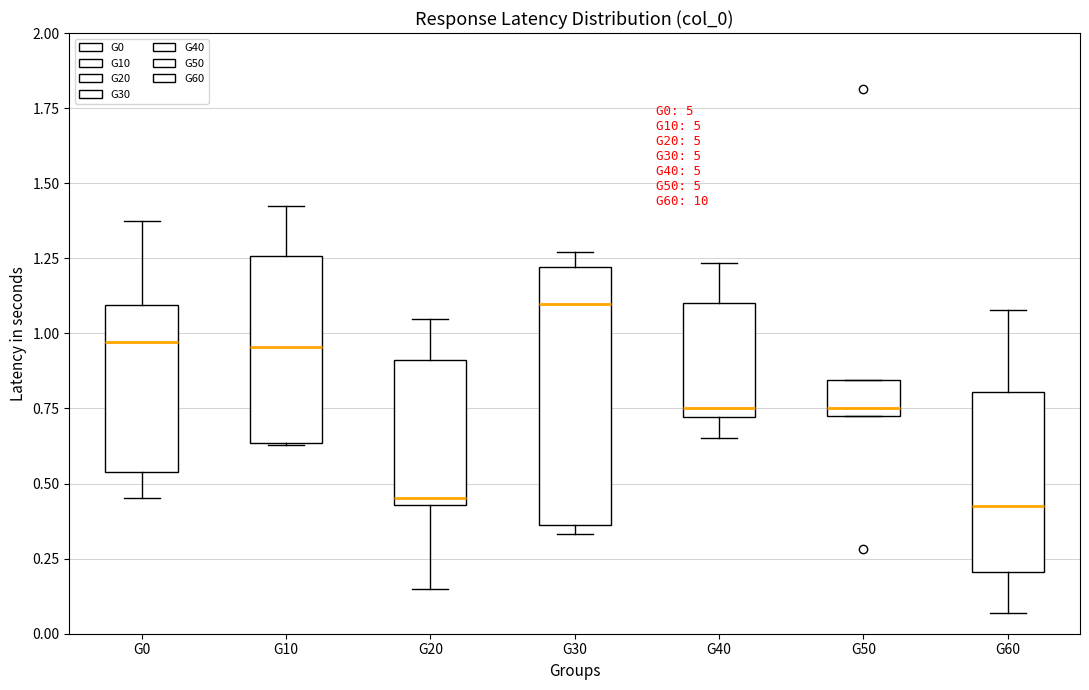

Comparing the boxes themselves (not the whiskers), which one is the tallest?

G30